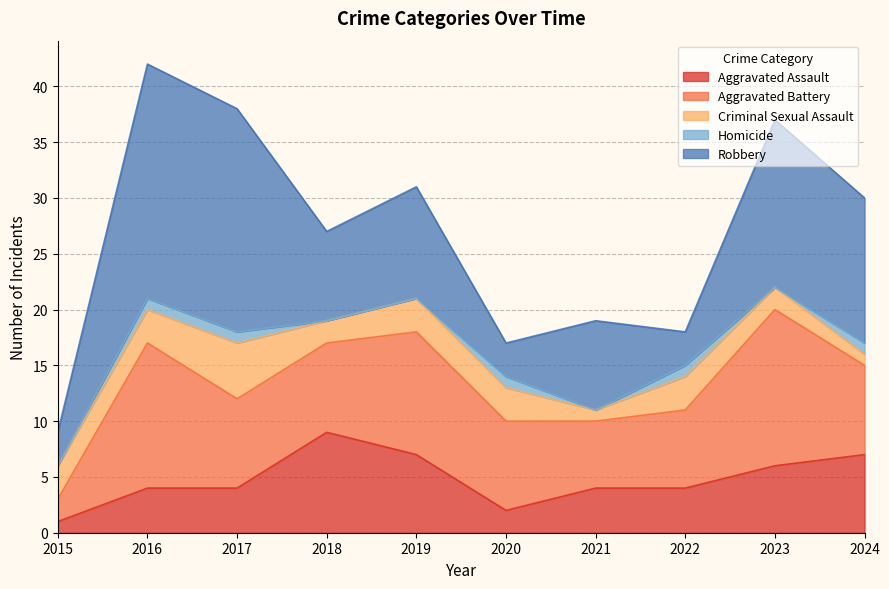

Is the value of Criminal Sexual Assault at 2017 greater than the value of Aggravated Assault at 2018?

No